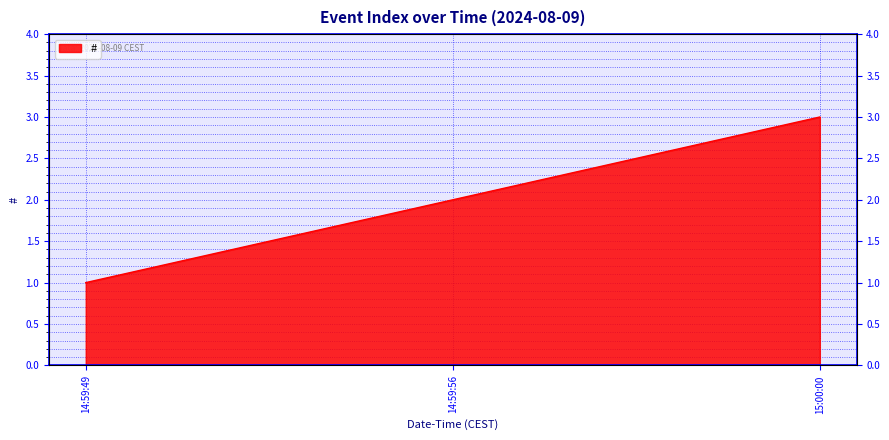

What is the maximum value shown in the chart?

3